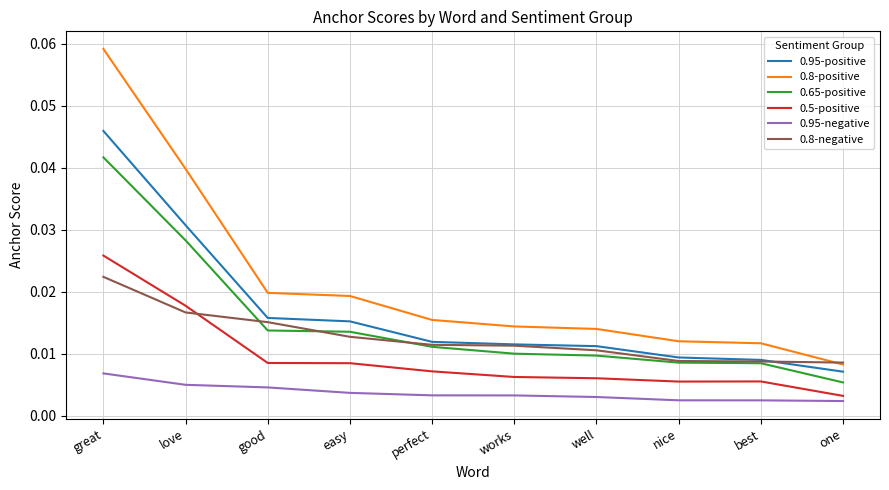

Does the chart display data point markers on the line(s)?

No